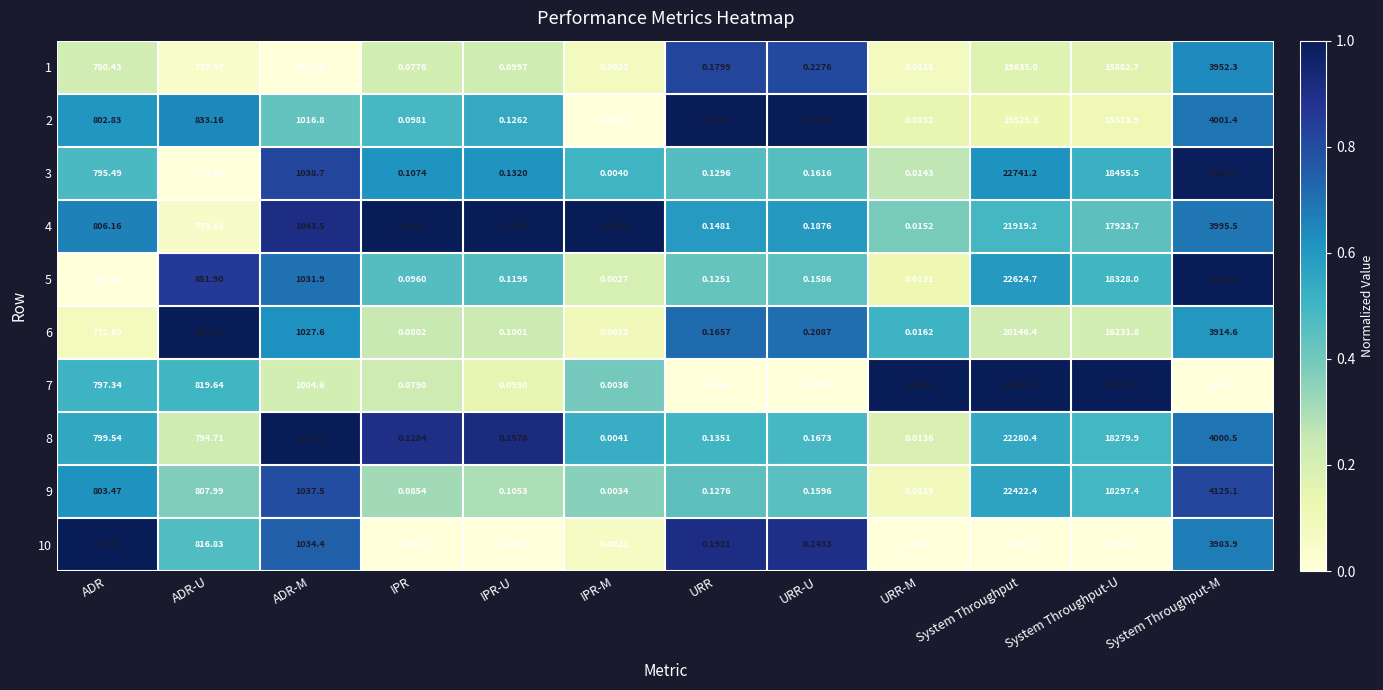

Is the value of 9 at IPR greater than the value of 6 at System Throughput-M?

No